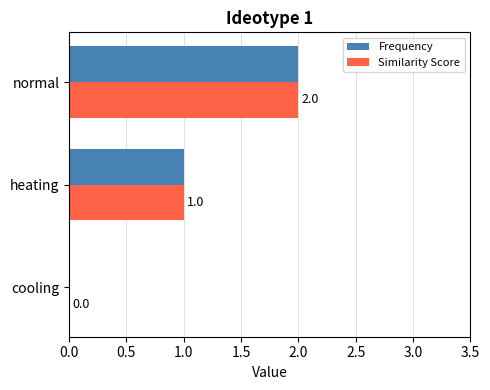

What is the sum of the Similarity Score values at heating and normal?

3